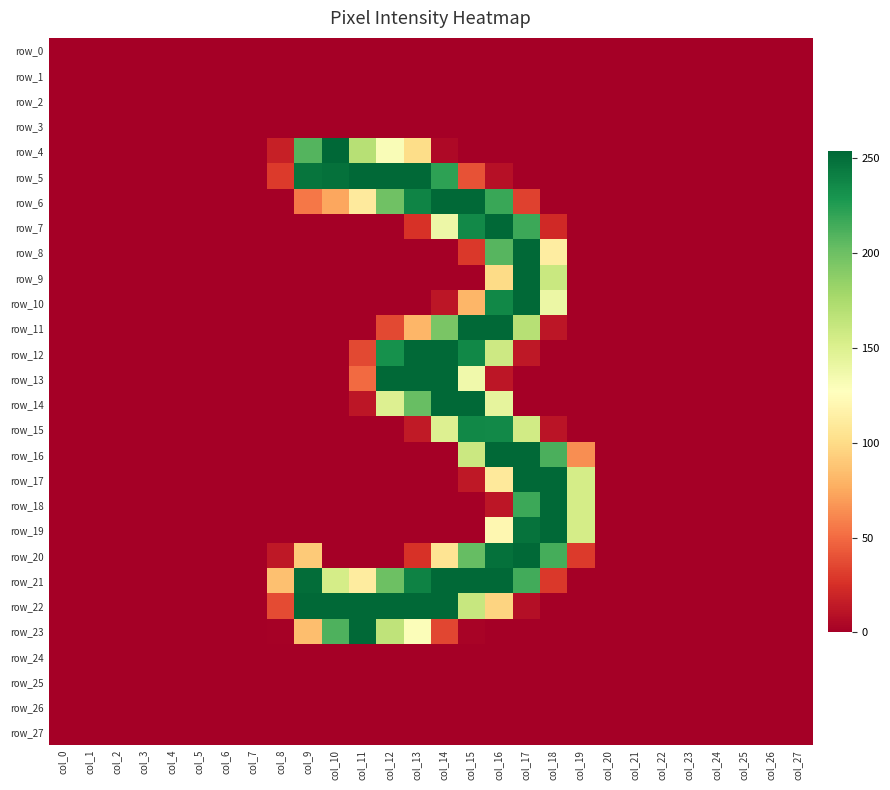

The value of row_8 at col_1 is 0. True or false?

True